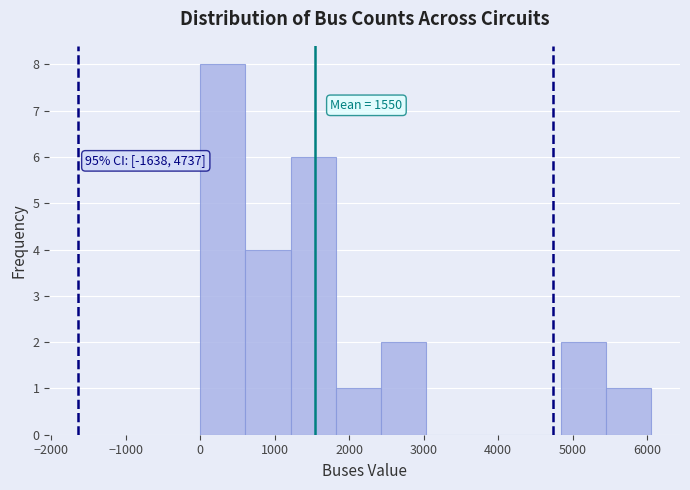

Which range on the x-axis has the tallest bar?

0 to 600